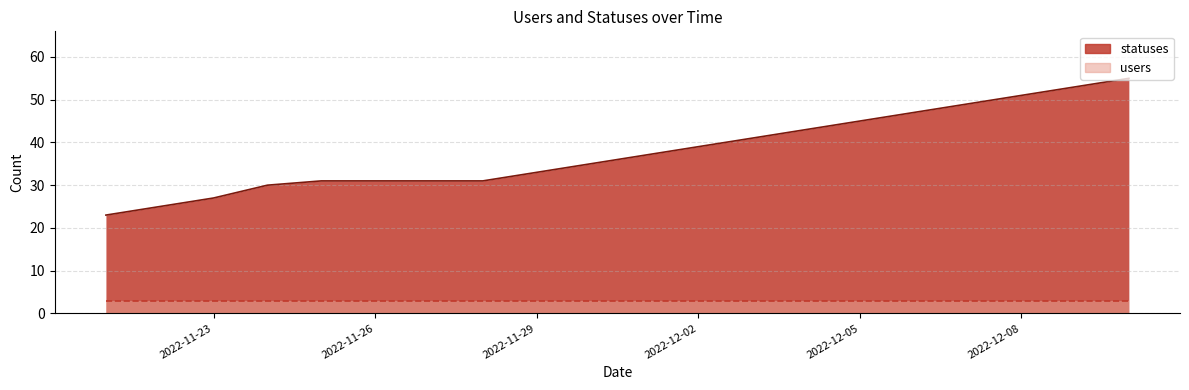

What is the change in value from 2022-11-21 to 2022-11-23?

+4